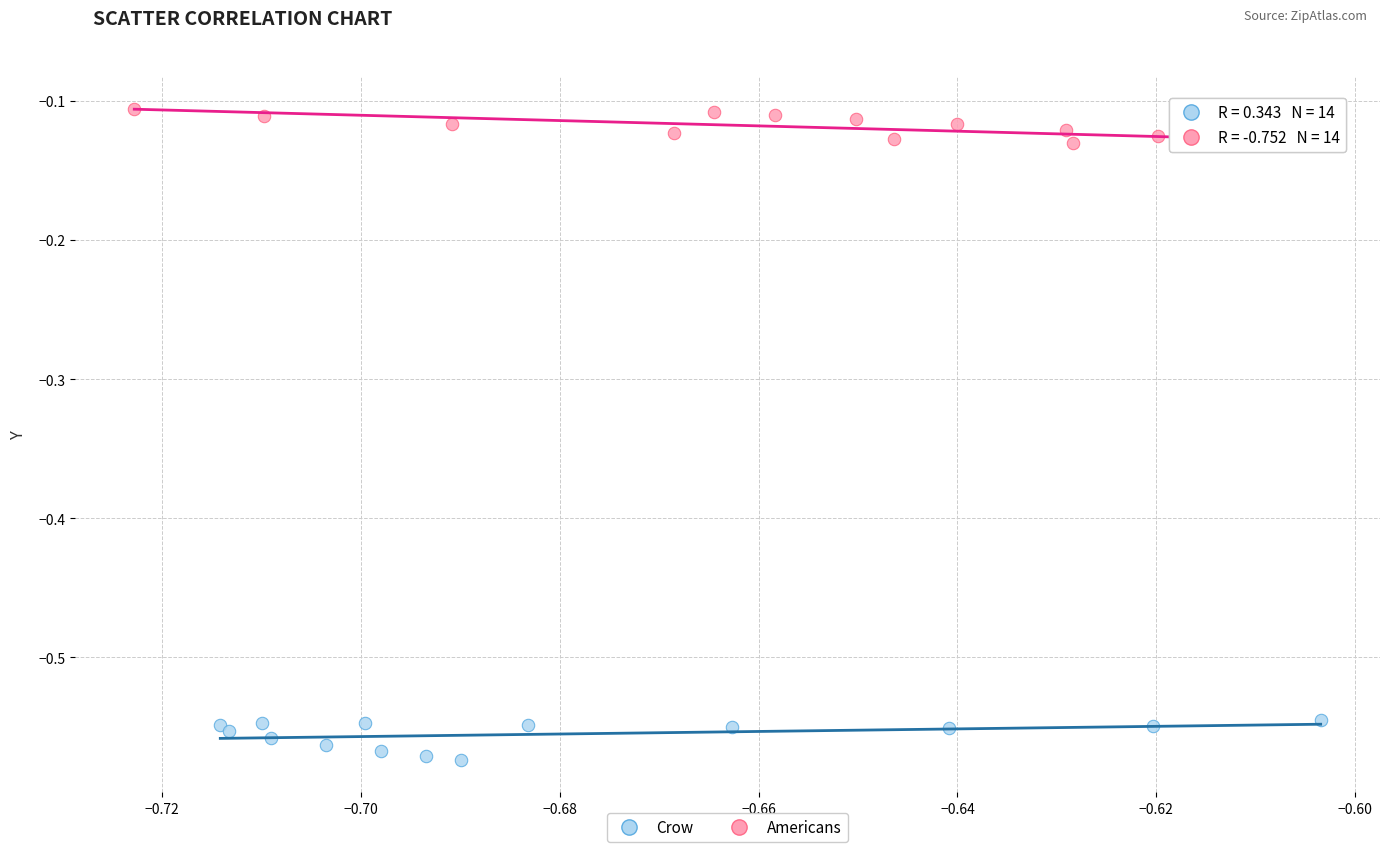

Which series reaches the maximum Y coordinate?

Americans